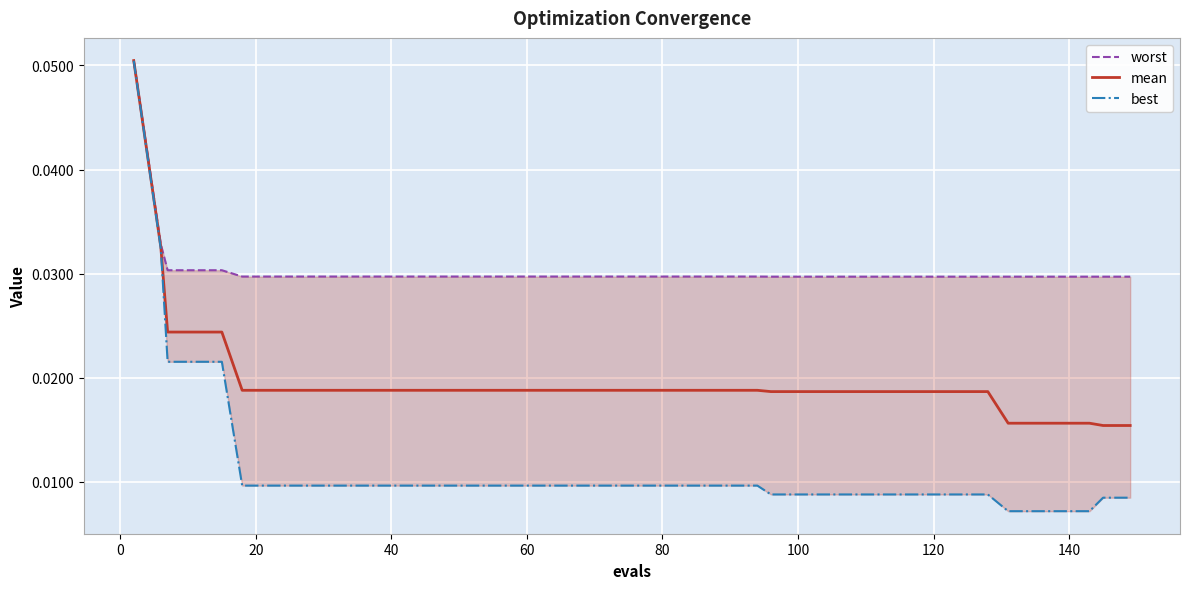

Between 20 and 20, which series saw the biggest shift?

best